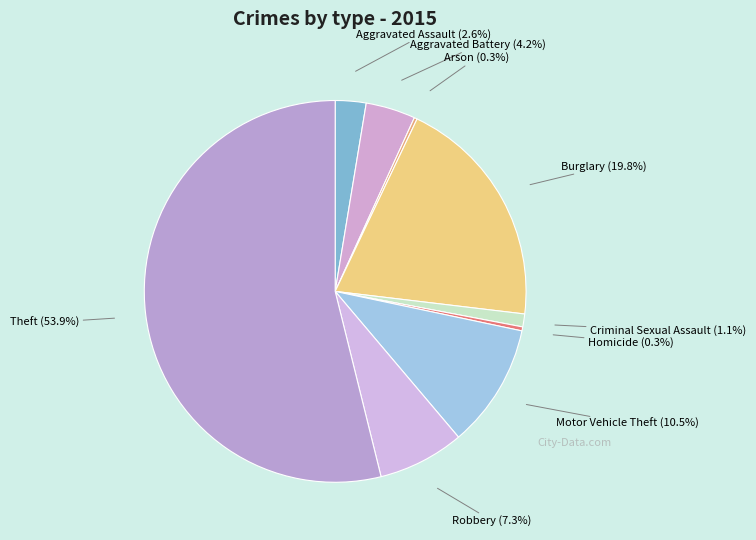

Which has a higher value, Aggravated Battery or Robbery?

Robbery